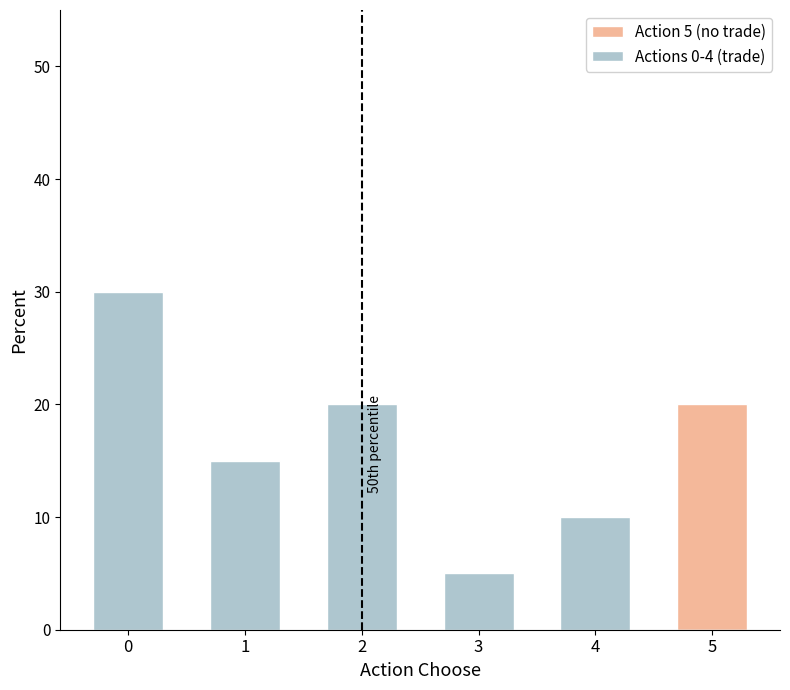

What are all the series names shown in the legend?

Action 5 (no trade), Actions 0-4 (trade)